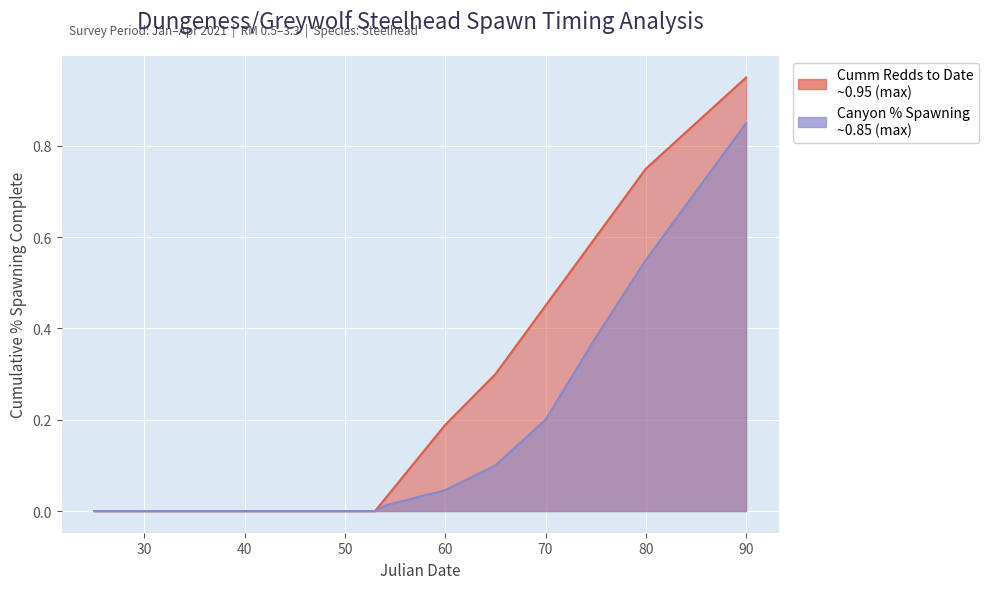

True or false: Canyon % Spawning complete has a value of 0.6 at 75.

False